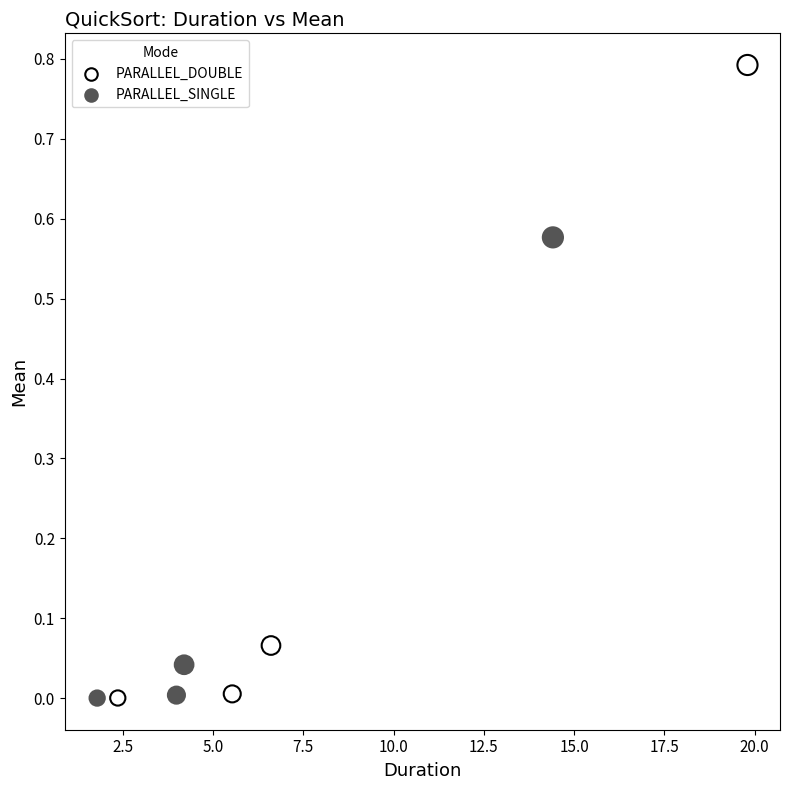

Which series reaches the maximum Y coordinate?

PARALLEL_DOUBLE